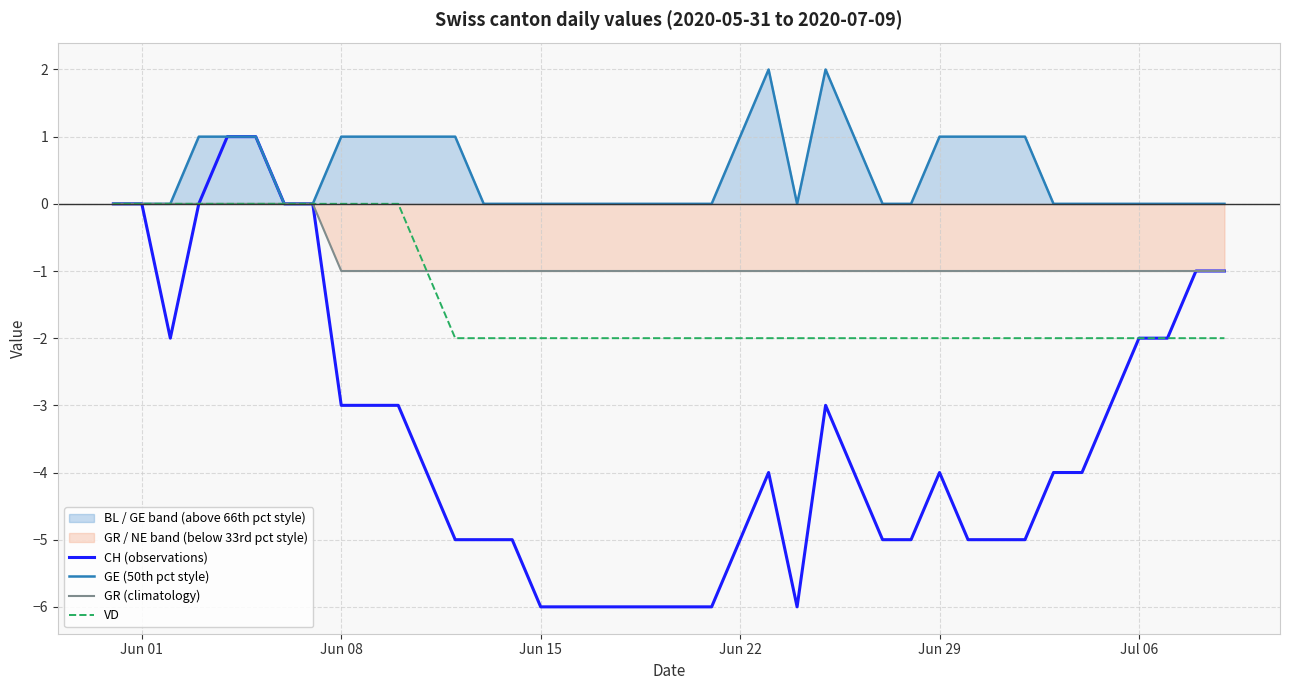

What is the minimum value shown in the chart?

-6